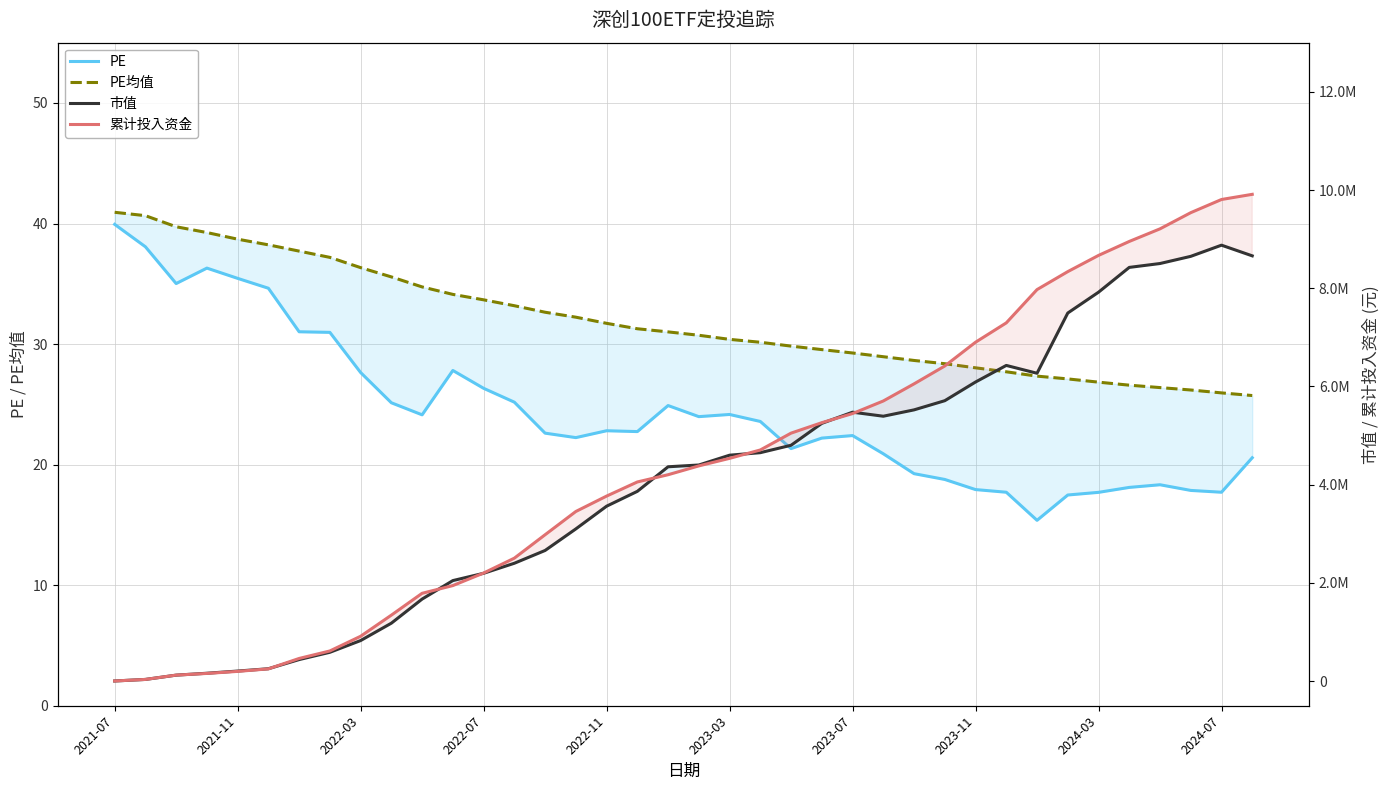

What is the value of the 累计投入资金 point at the 36th from the left?

9538653.0